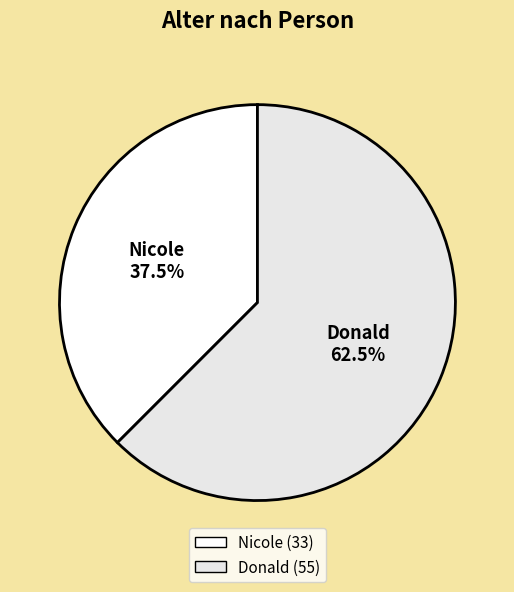

Count the number of slices in the pie.

2